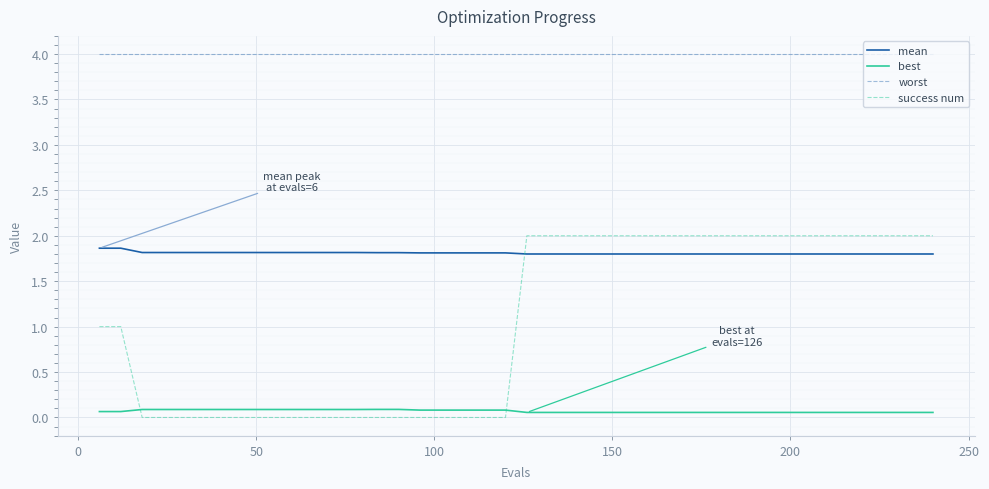

True or false: worst and mean cross at least once.

False